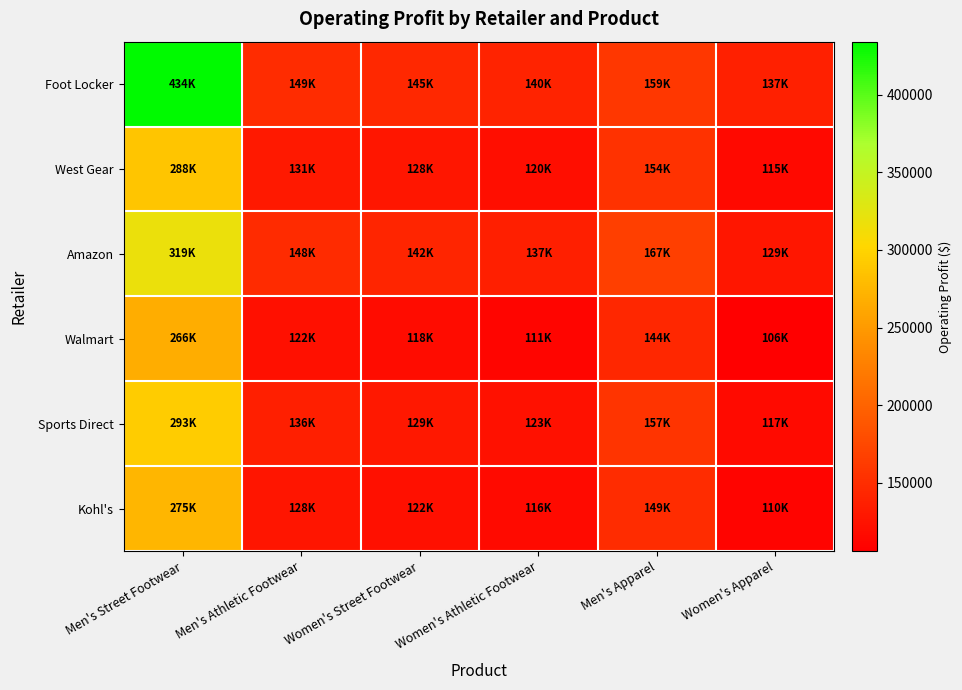

Reading left to right, what are all the values shown in this chart?

Foot Locker: Men's Street Footwear=434181.8	Men's Athletic Footwear=149357.1	Women's Street Footwear=145375.0	Women's Athletic Footwear=140500.0	Men's Apparel=159160.7	Women's Apparel=136770.8
West Gear: Men's Street Footwear=287500.0	Men's Athletic Footwear=131250.0	Women's Street Footwear=128000.0	Women's Athletic Footwear=120333.3	Men's Apparel=153666.7	Women's Apparel=115000.0
Amazon: Men's Street Footwear=318750.0	Men's Athletic Footwear=147500.0	Women's Street Footwear=142000.0	Women's Athletic Footwear=136666.7	Men's Apparel=166666.7	Women's Apparel=128666.7
Walmart: Men's Street Footwear=266250.0	Men's Athletic Footwear=122500.0	Women's Street Footwear=117666.7	Women's Athletic Footwear=111333.3	Men's Apparel=144333.3	Women's Apparel=106000.0
Sports Direct: Men's Street Footwear=293250.0	Men's Athletic Footwear=135750.0	Women's Street Footwear=129333.3	Women's Athletic Footwear=123000.0	Men's Apparel=156666.7	Women's Apparel=117000.0
Kohl's: Men's Street Footwear=274750.0	Men's Athletic Footwear=127500.0	Women's Street Footwear=122333.3	Women's Athletic Footwear=116333.3	Men's Apparel=149333.3	Women's Apparel=110000.0